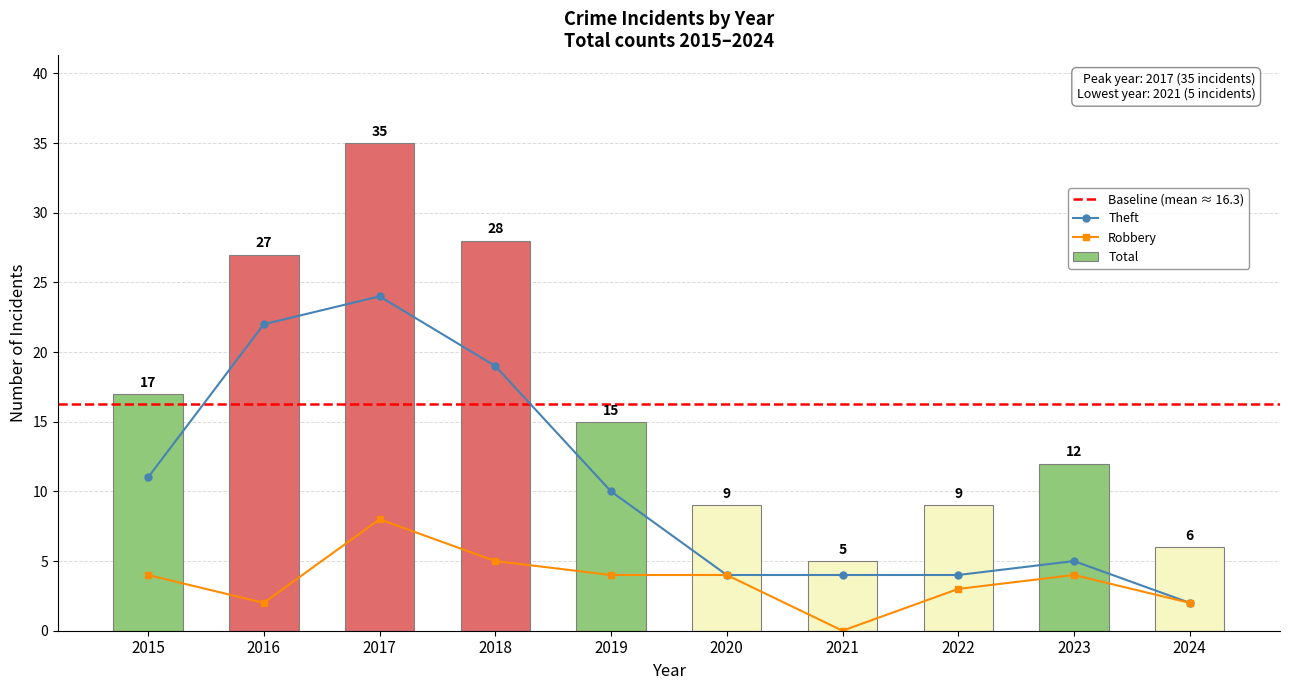

What value does the Theft series have at 2019, to the nearest 5?

10